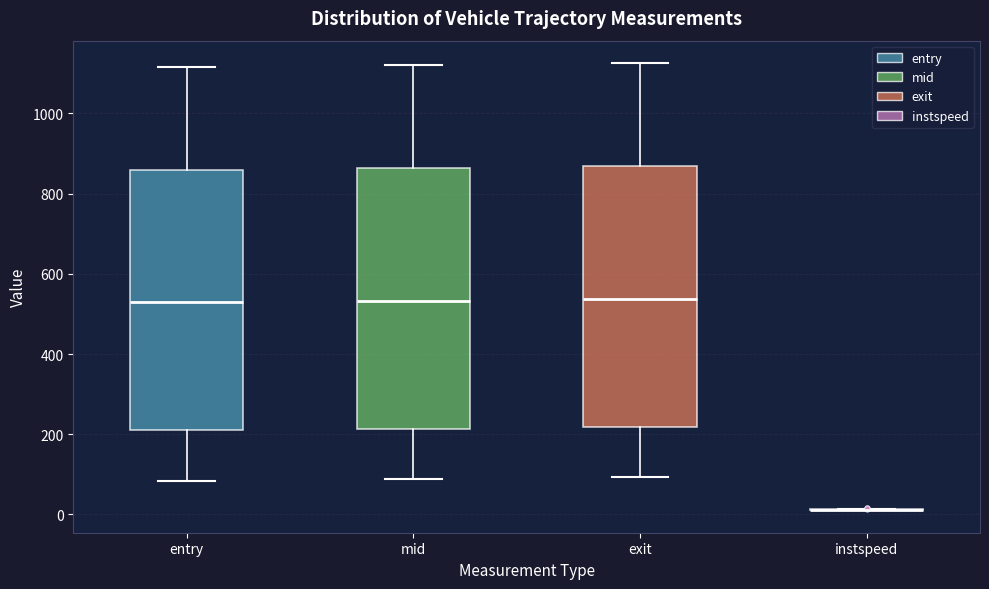

Reading left to right, transcribe this box plot: for each box, give where its median line is, the range the box spans, and where its two whiskers end, as read against the y-axis. The values are not printed on the chart, so give them approximately, as read against the axis.

entry: median 520, box 200 to 860, whiskers 80 to 1120
mid: median 540, box 220 to 860, whiskers 80 to 1120
exit: median 540, box 220 to 880, whiskers 100 to 1120
instspeed: box collapsed to a line at 20, whiskers 20 to 20